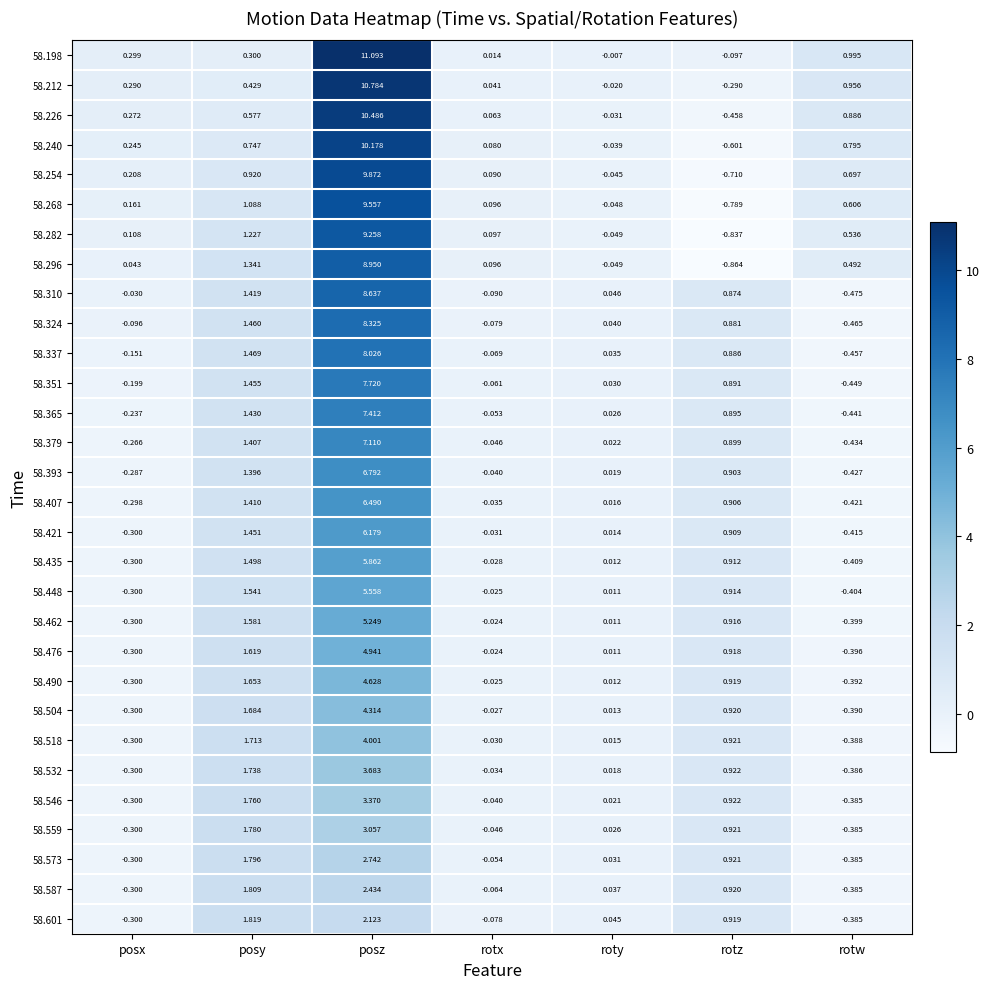

At which label does 58.226 first exceed 0?

posx